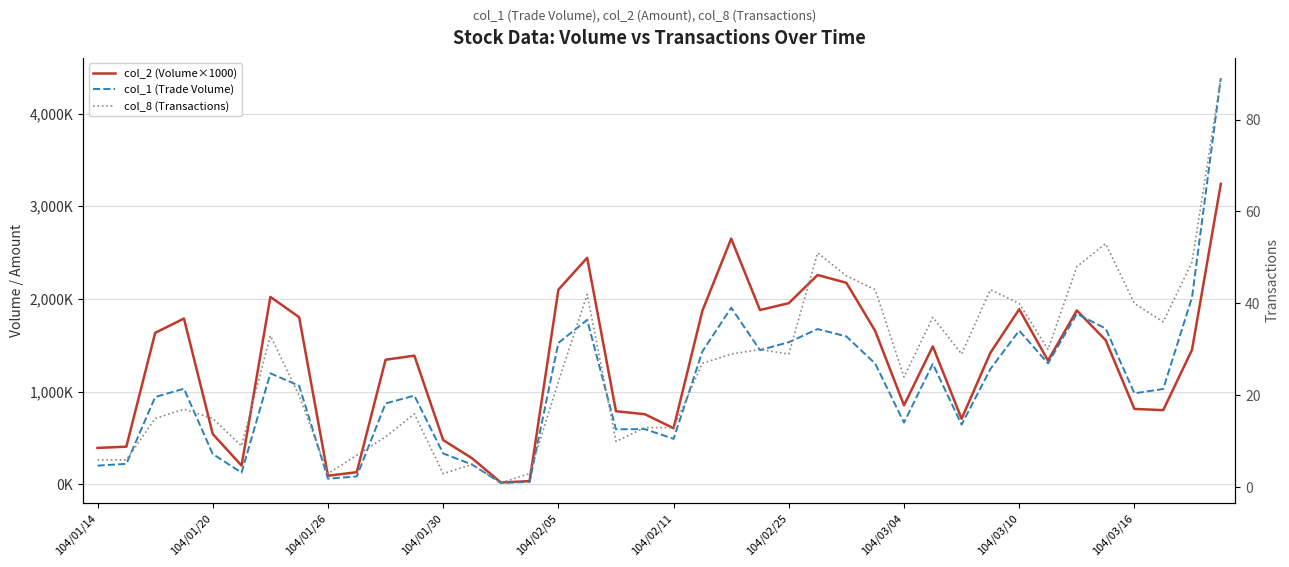

What is the average value of the col_8 (Transactions) series?

26